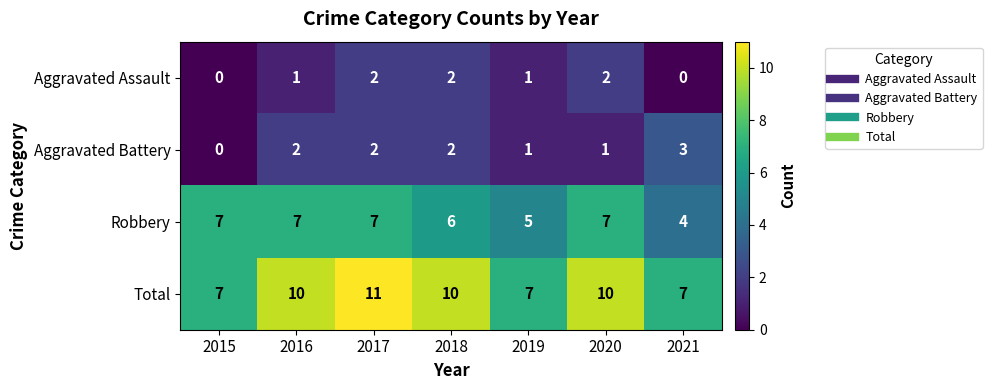

Rank the series by their maximum value, from lowest to highest.

Aggravated Assault, Aggravated Battery, Robbery, Total